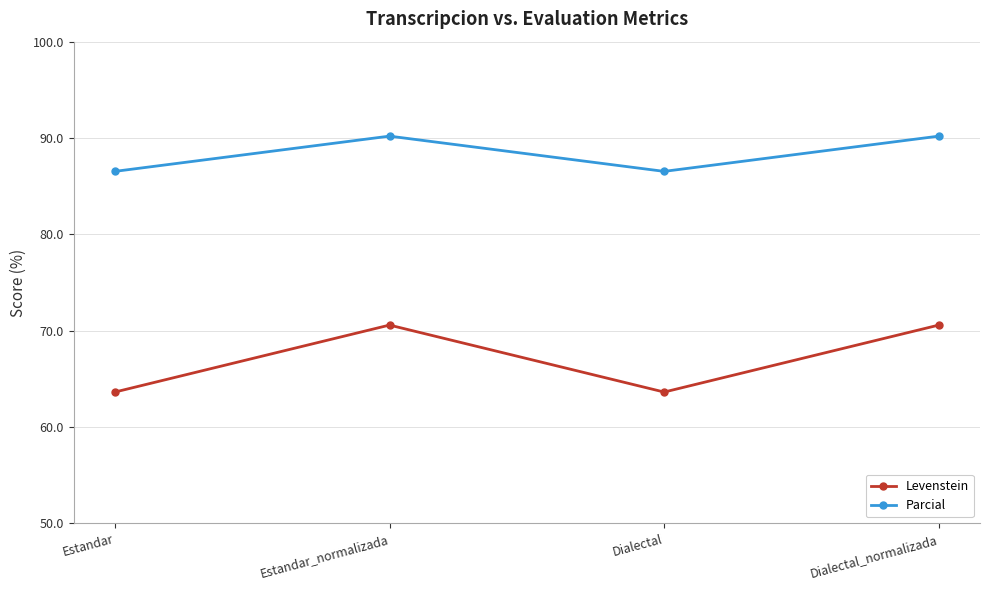

Reading left to right, list all the values displayed in this chart.

Levenstein: Estandar=63.6	Estandar_normalizada=70.6	Dialectal=63.6	Dialectal_normalizada=70.6
Parcial: Estandar=86.5	Estandar_normalizada=90.2	Dialectal=86.5	Dialectal_normalizada=90.2